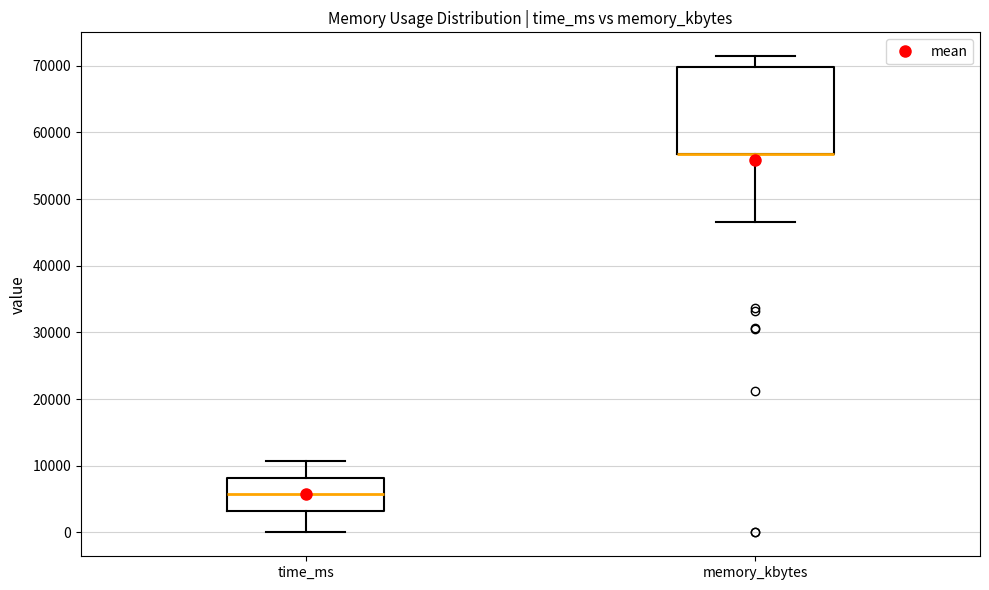

Reading left to right, read every box against the y-axis: the position of its median line, the range the box covers, and the ends of its whiskers. The values are not printed on the chart, so give them approximately, as read against the axis.

time_ms: median 6000, box 3000 to 8000, whiskers 0 to 11000
memory_kbytes: median 57000 (drawn on the box's lower edge), box 57000 to 70000, whiskers 47000 to 71000